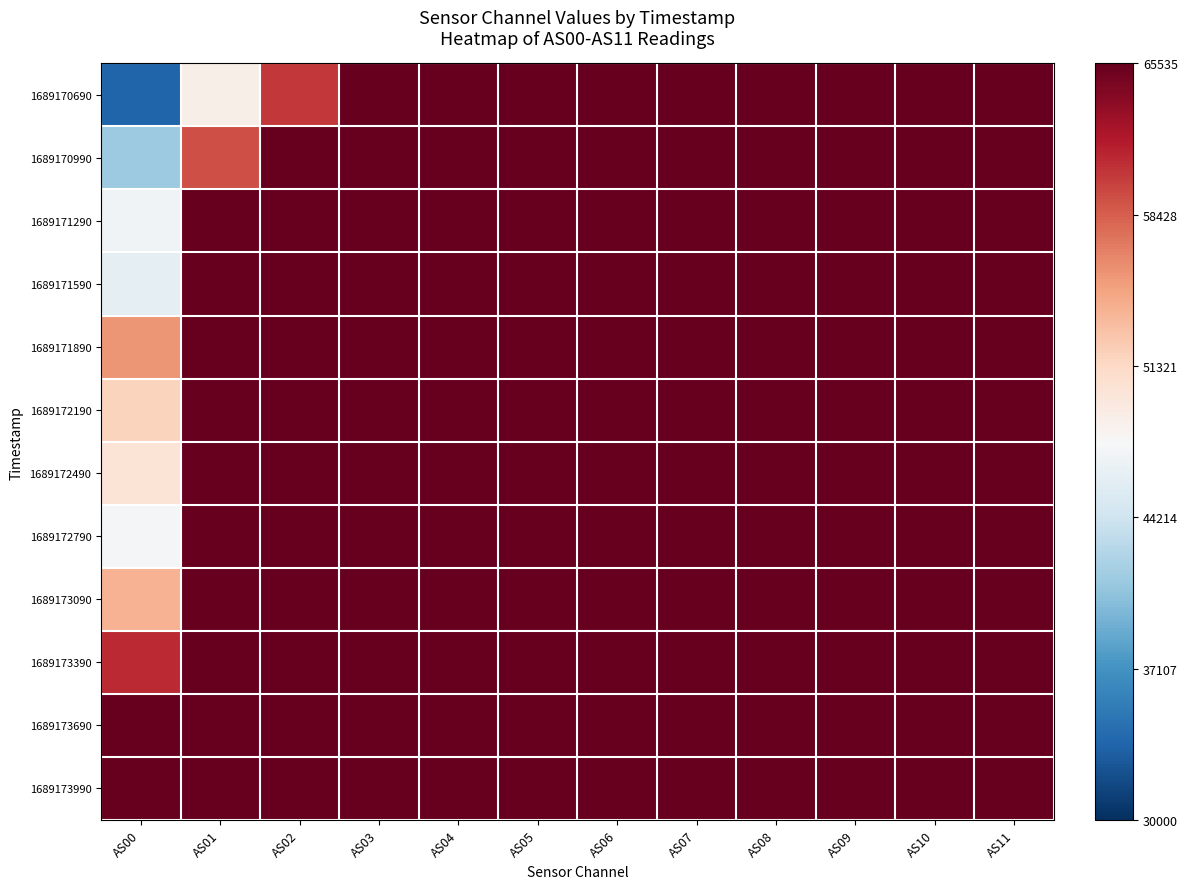

At which category is the sum across all series the highest?

AS03